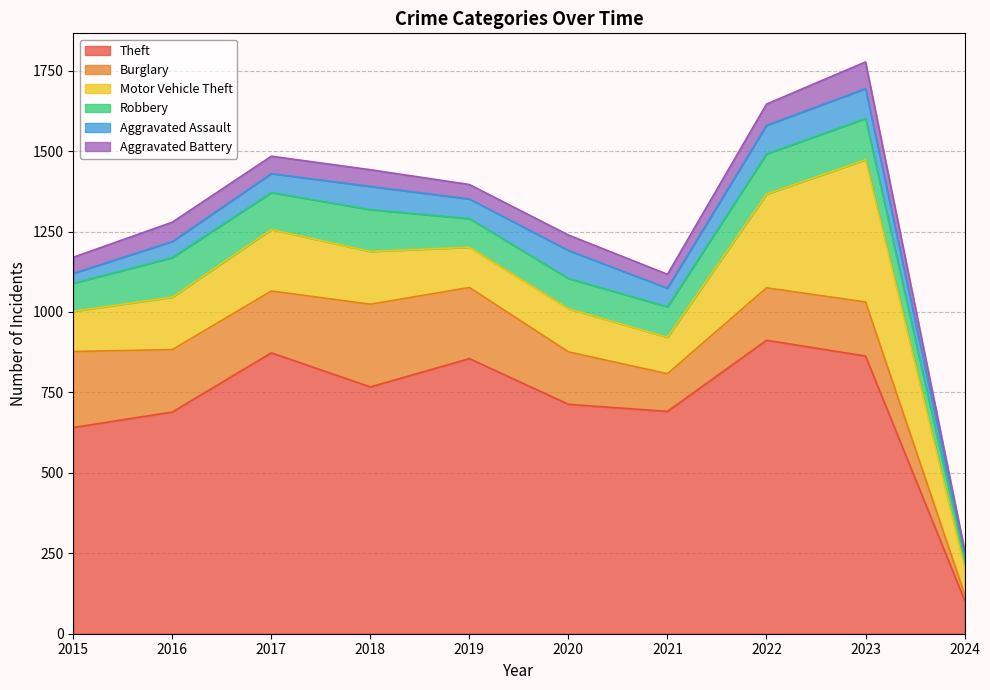

How many data points in Robbery are less than 115?

5